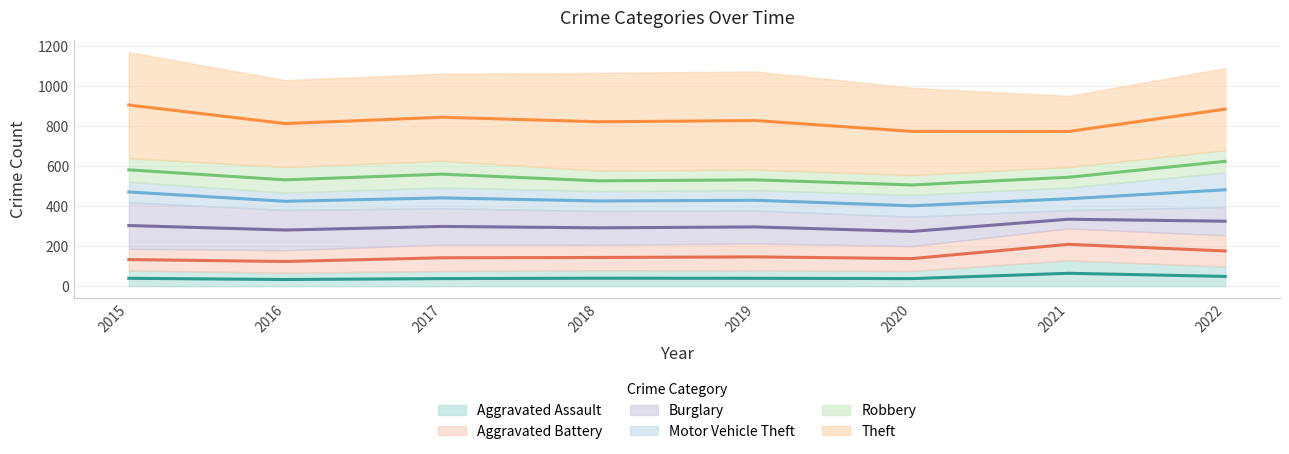

At which category does Motor Vehicle Theft reach its first local valley?

2016